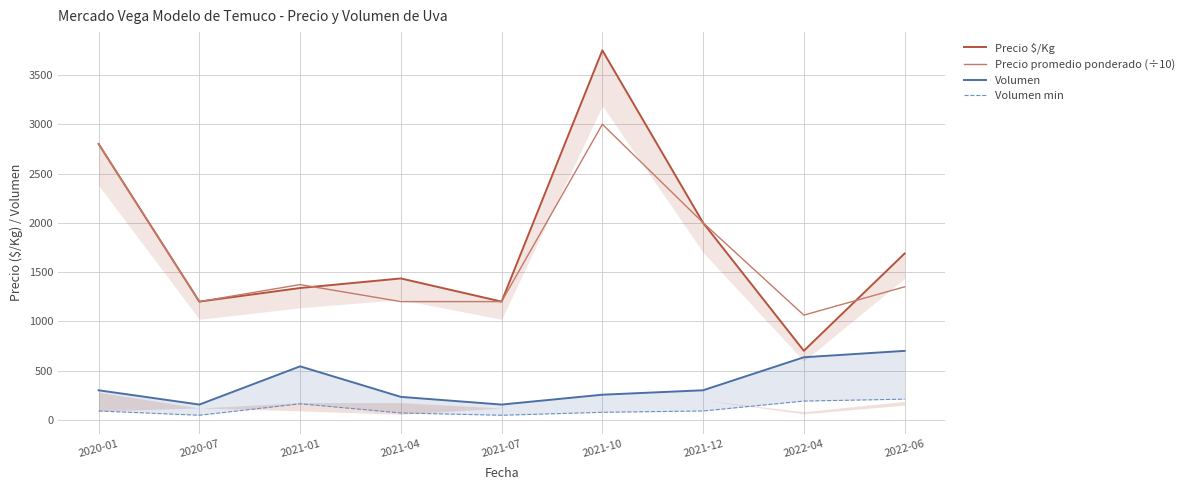

List the series in order of their peak value, highest first.

Precio $/Kg, Precio promedio ponderado (÷10), Volumen, Volumen min